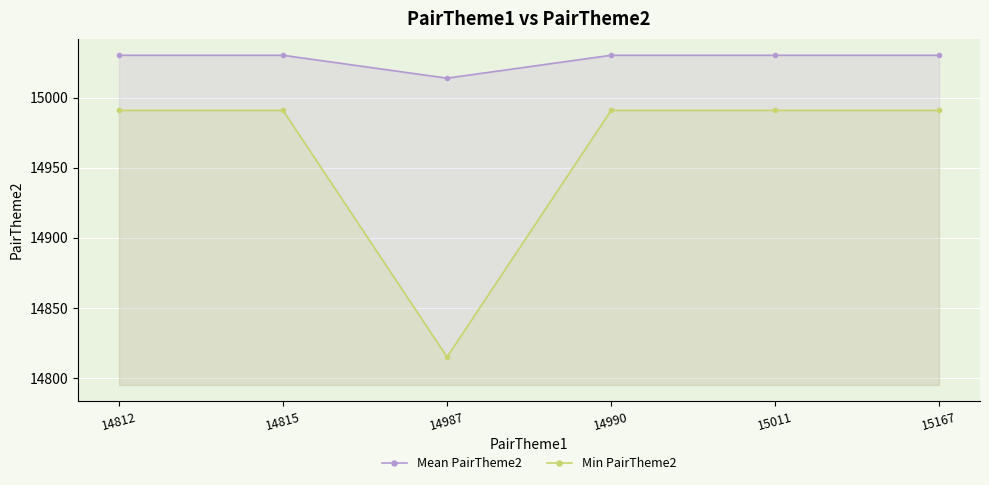

Which category has the lowest value across all series?

14987